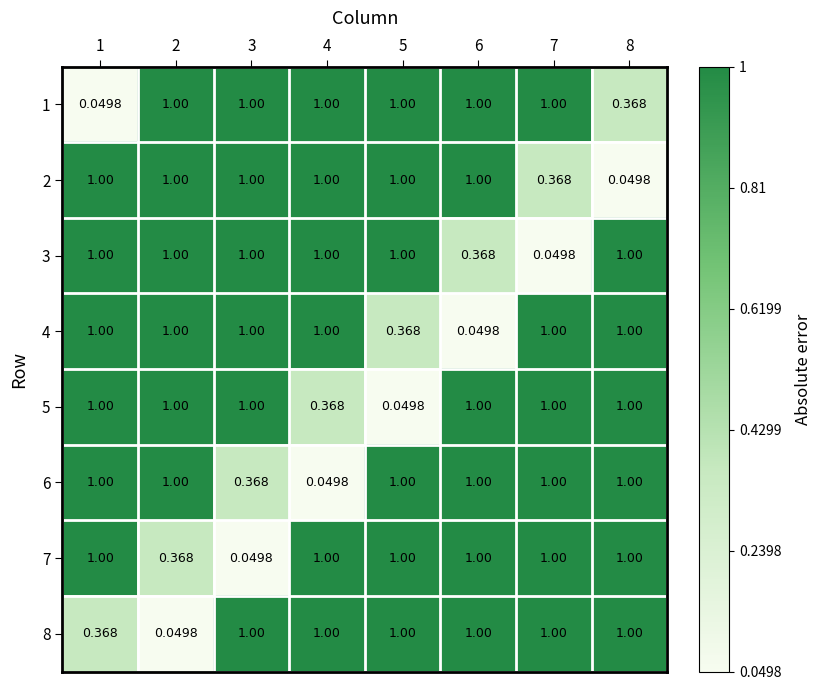

Which series has the widest spread of values?

1